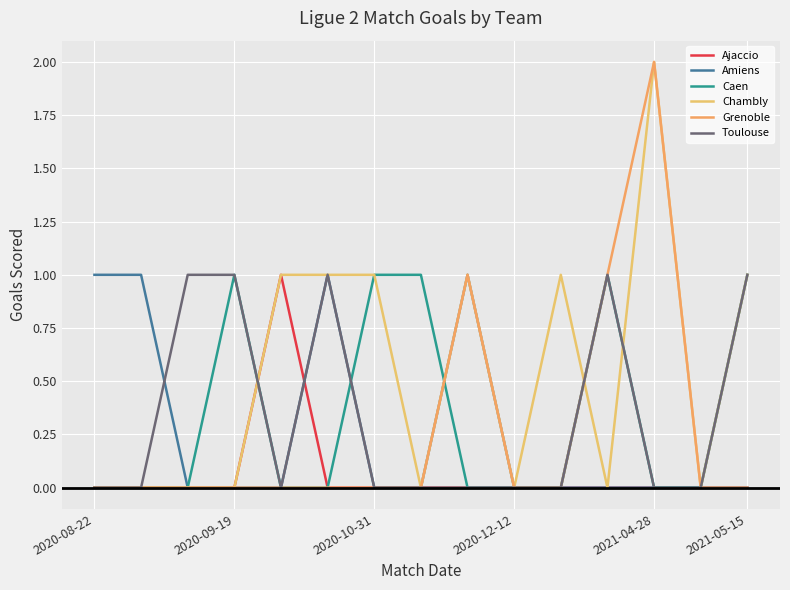

How many Grenoble values are between 0 and 1?

14